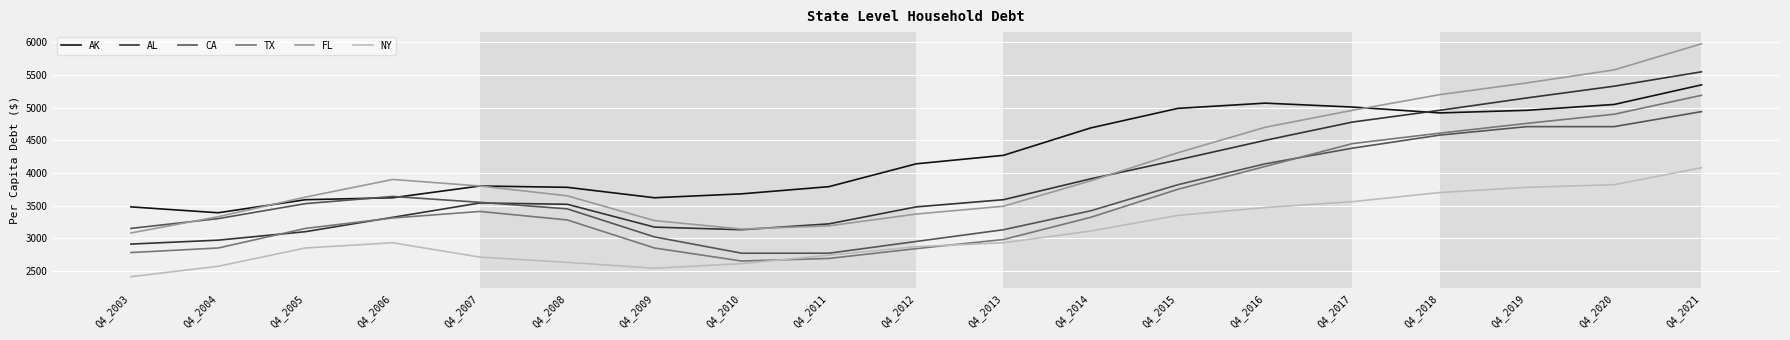

How many interior local valleys does the NY series have?

1